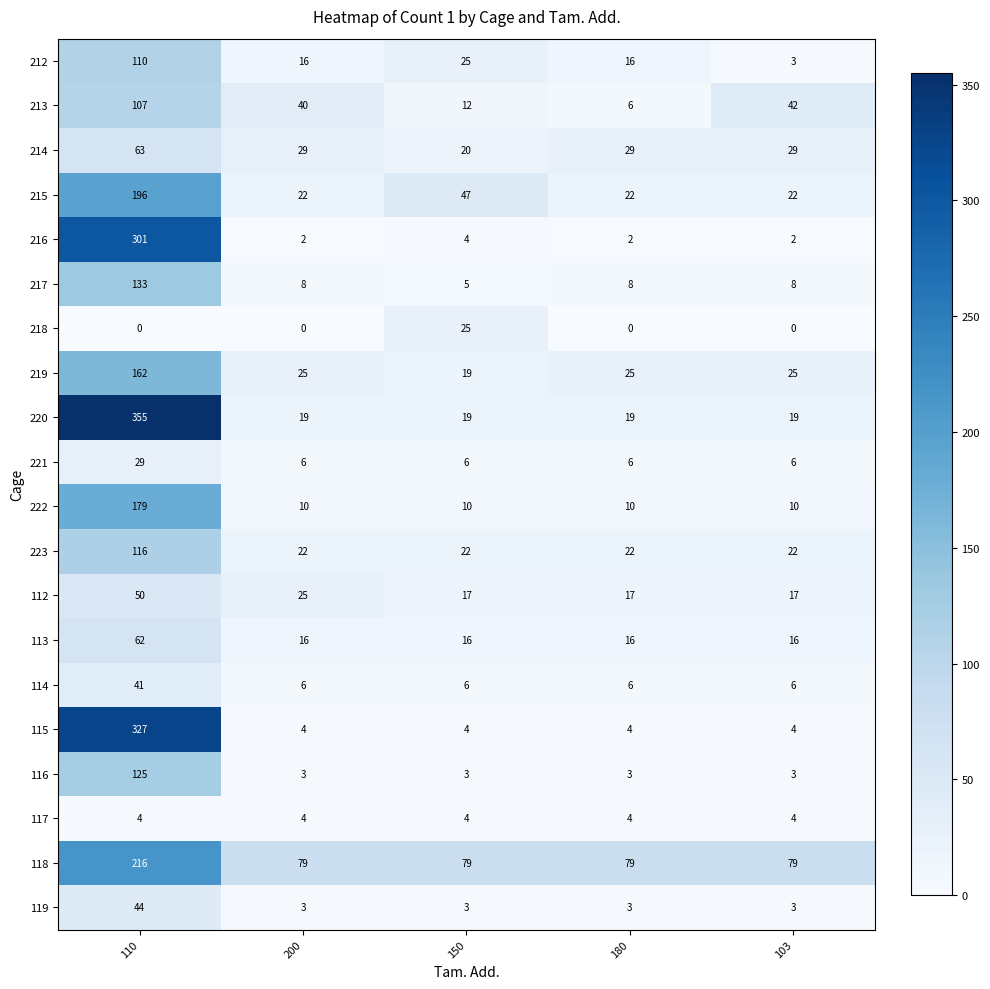

The value of 216 at 110 is 301. True or false?

True